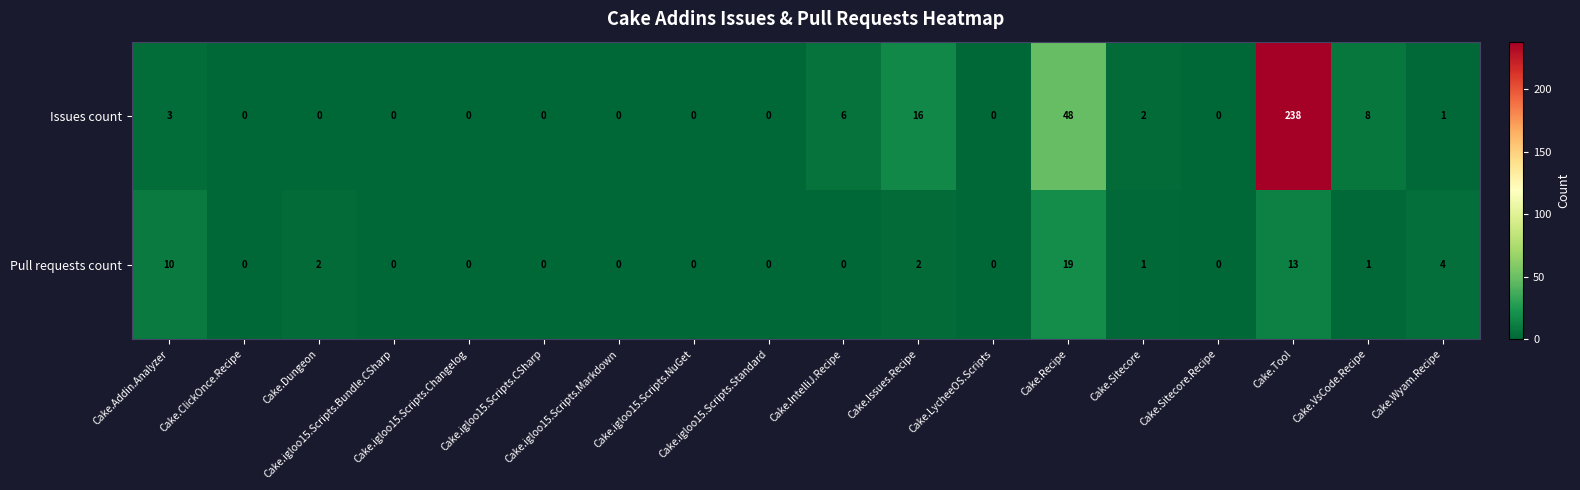

Which series has the largest total across all categories?

Issues count